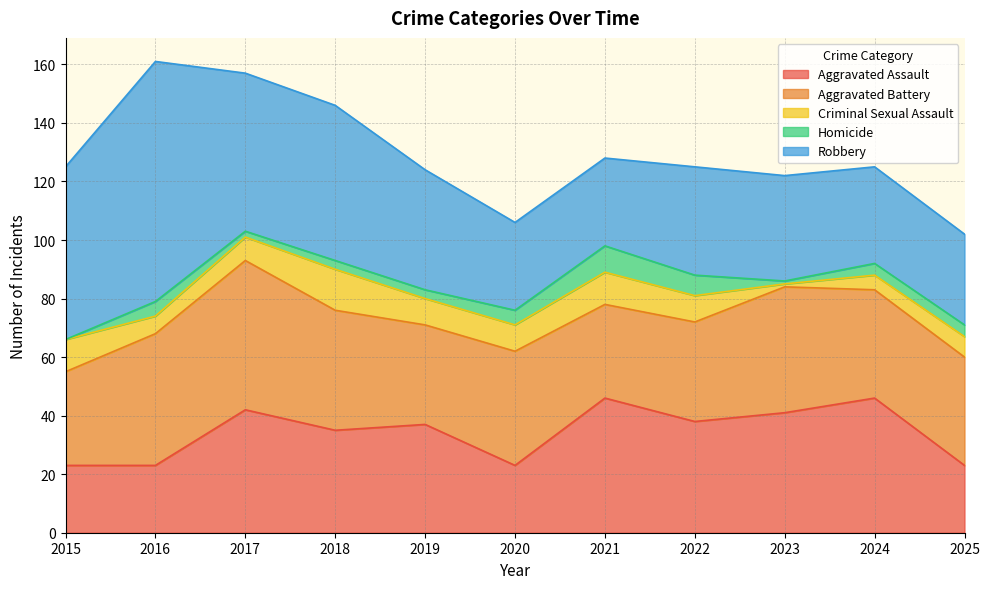

How many data points does each series have?

11